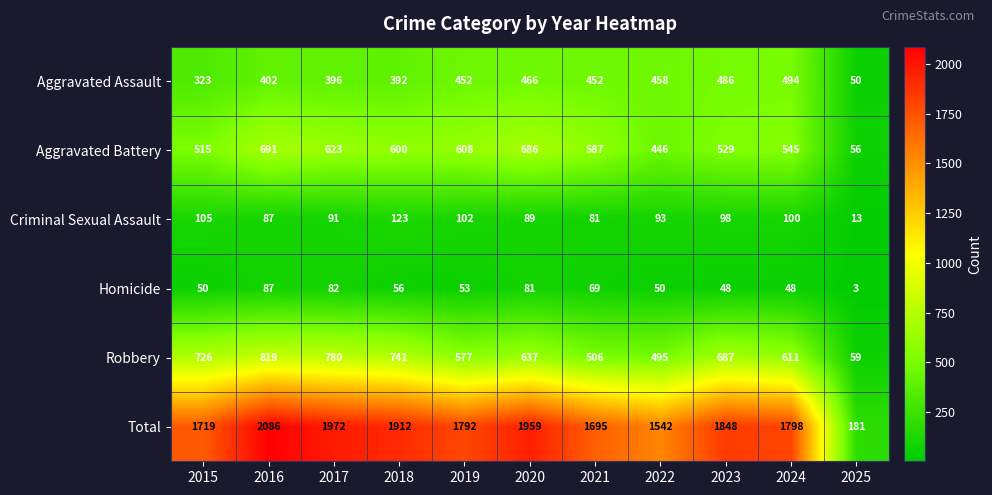

What is the total value across all series at 2023?

3696